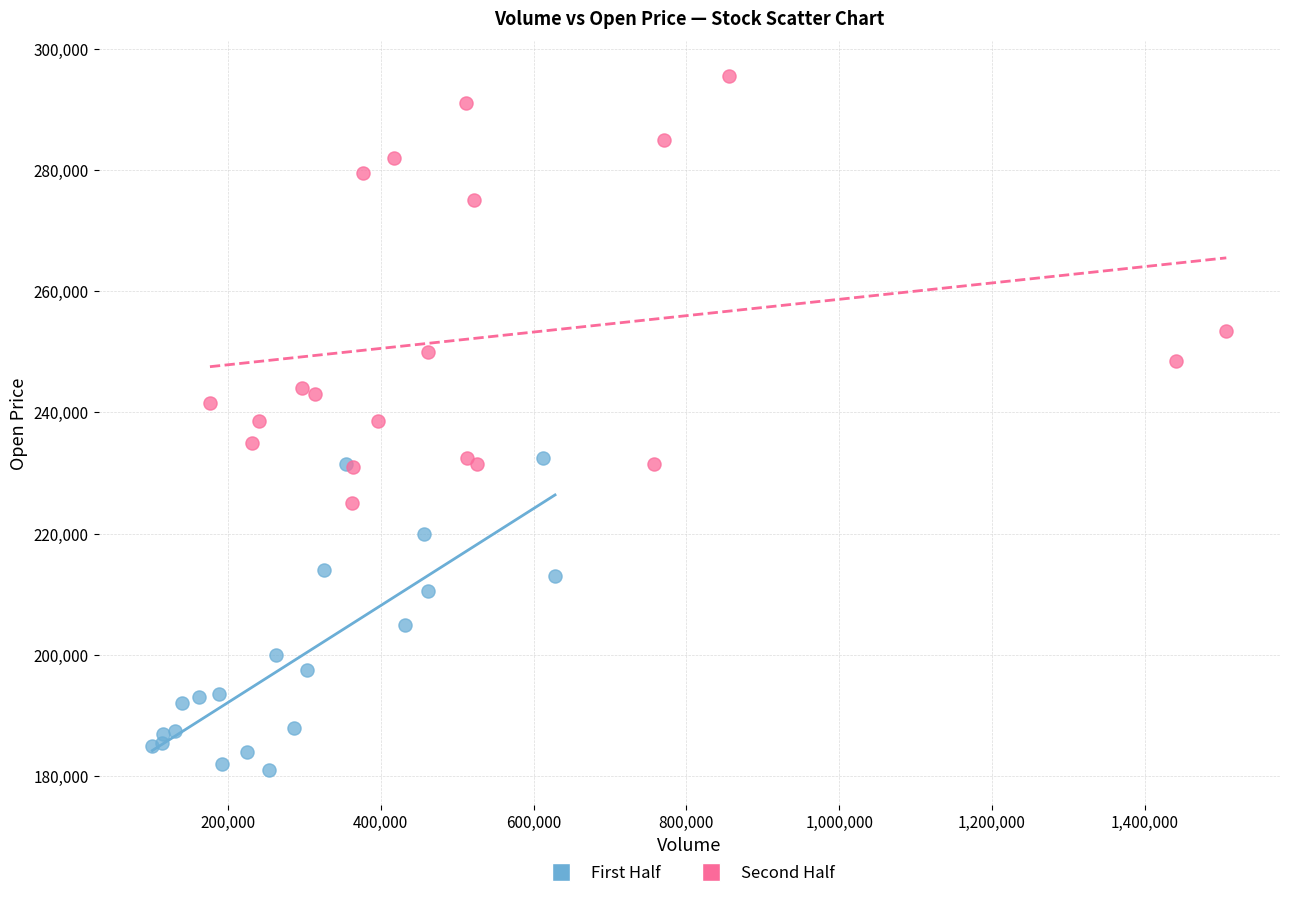

What are all the series names shown in the legend?

First Half, Second Half